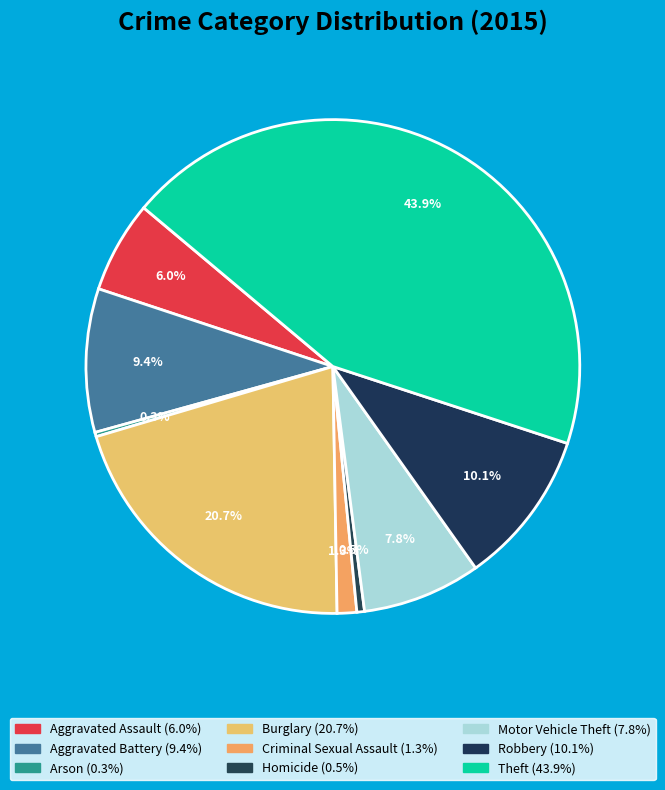

Combined, do Theft and Arson account for over 50%?

No